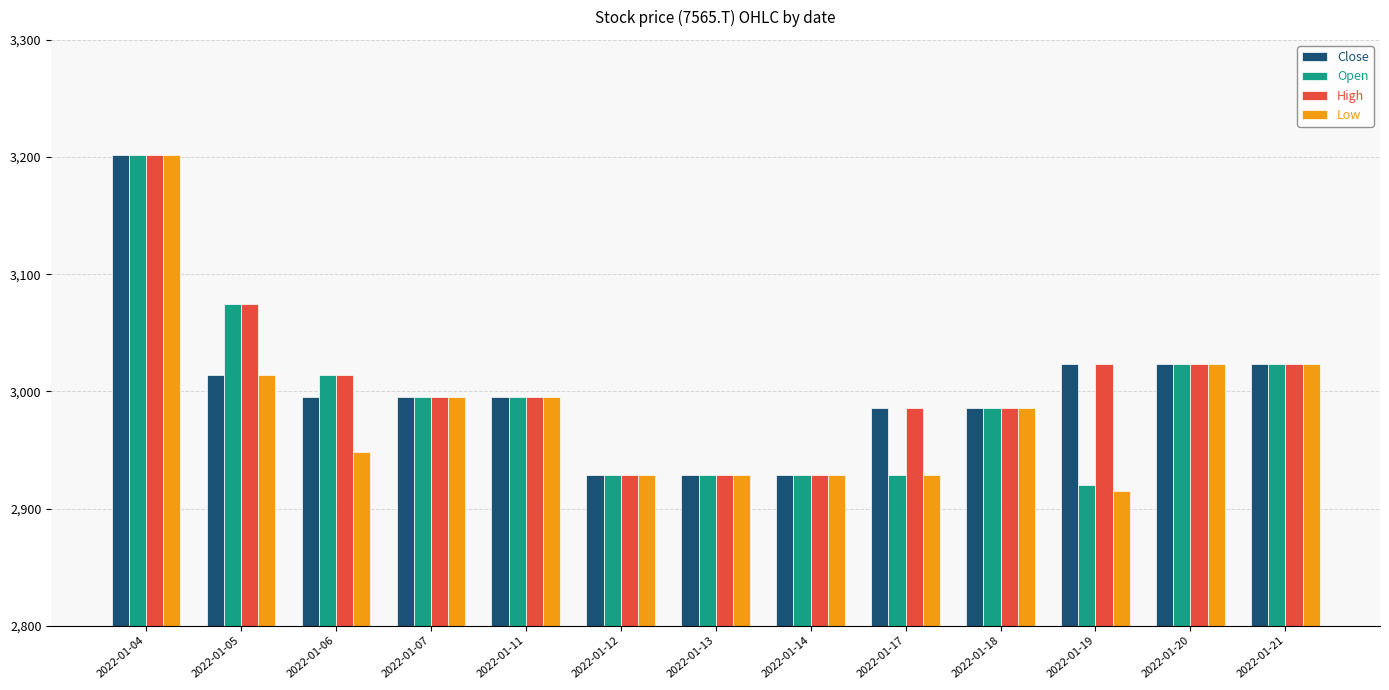

What is the sum of all Open values?

38947.0